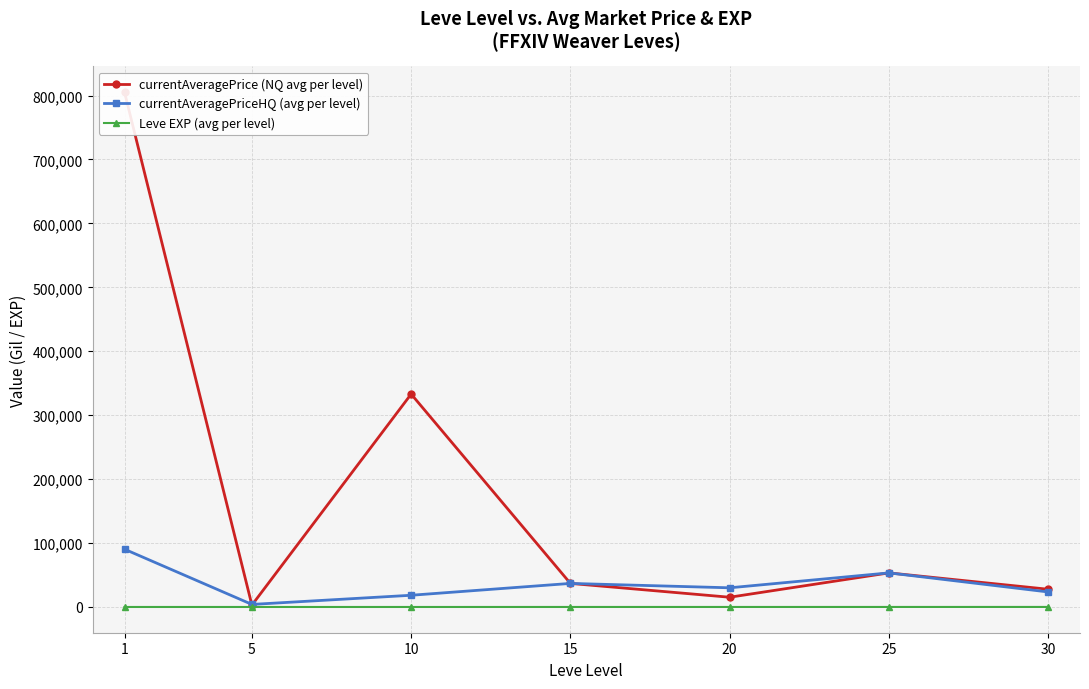

Which series has the largest total across all categories?

currentAveragePrice (NQ avg per level)